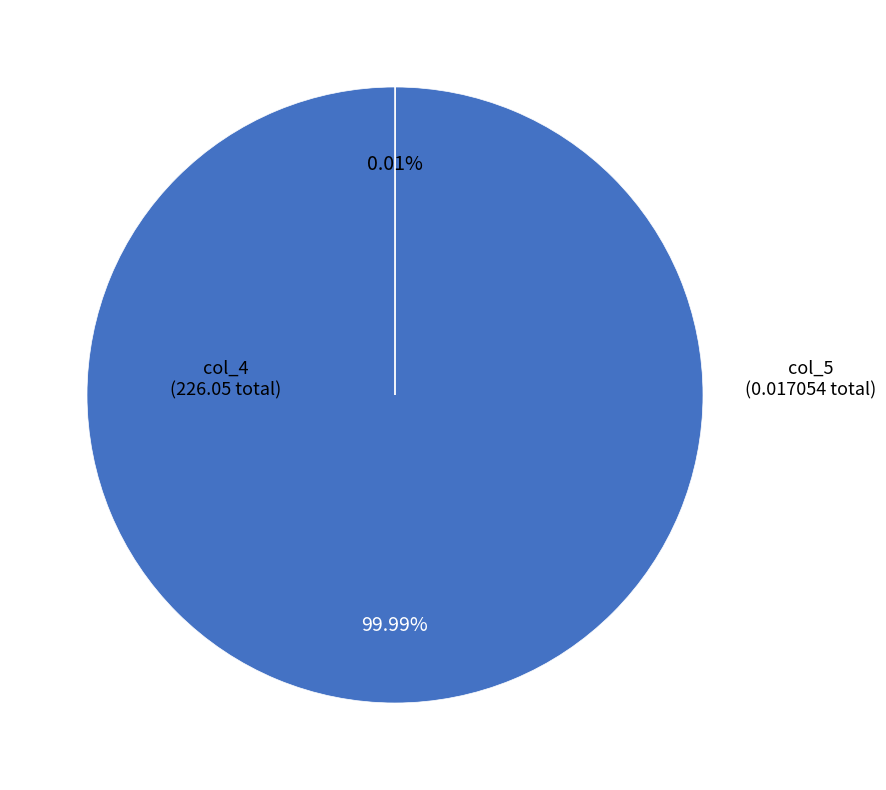

To the nearest percent, what is the difference between the largest and smallest slice percentages?

100%